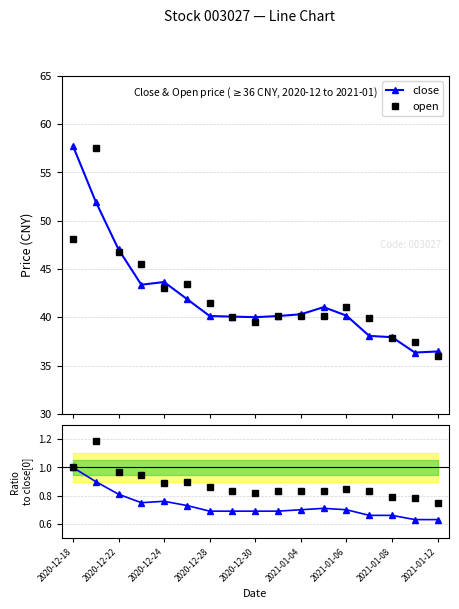

What is the value of the open point at the 5th from the left?

43.0